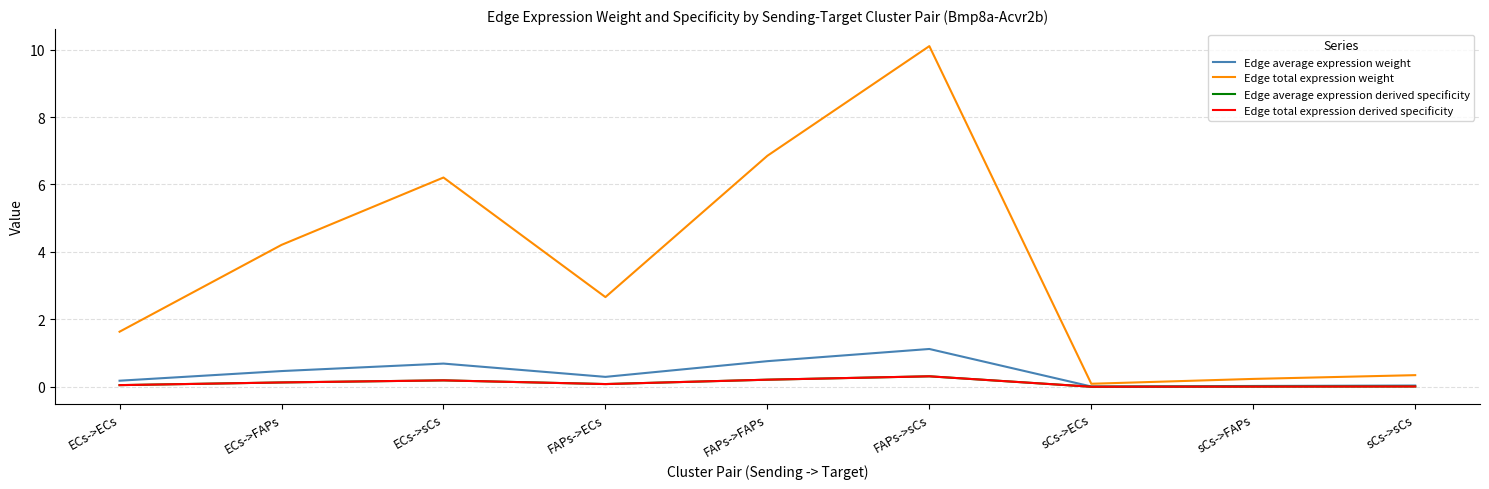

Is this an area chart (filled region under the line)?

No